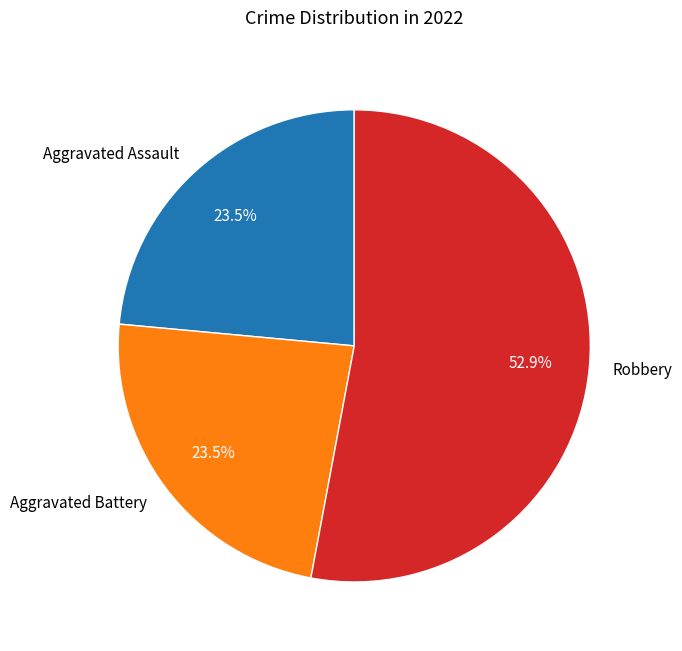

What is the majority slice?

Robbery